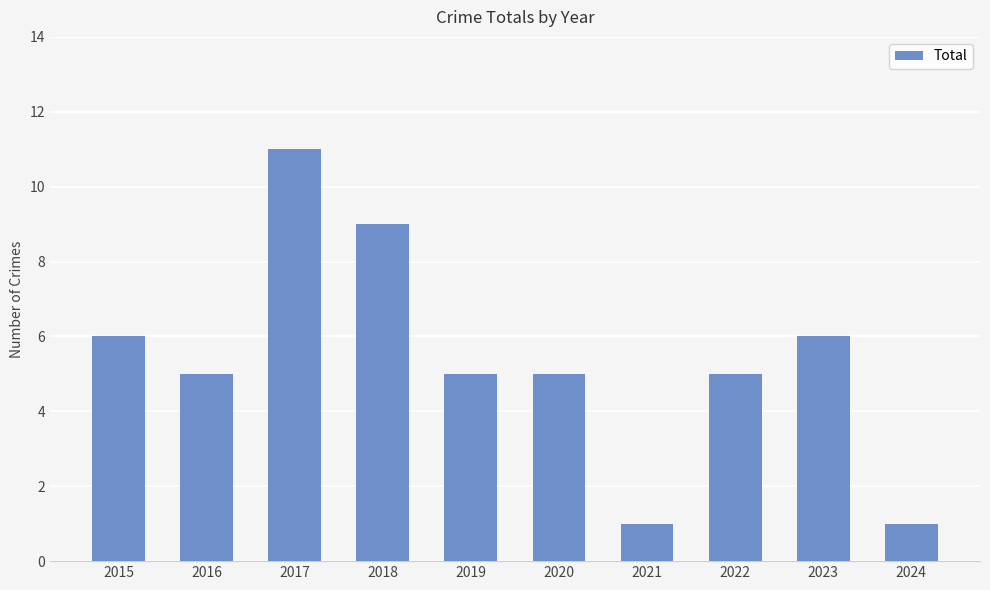

What is the sum of all values?

54